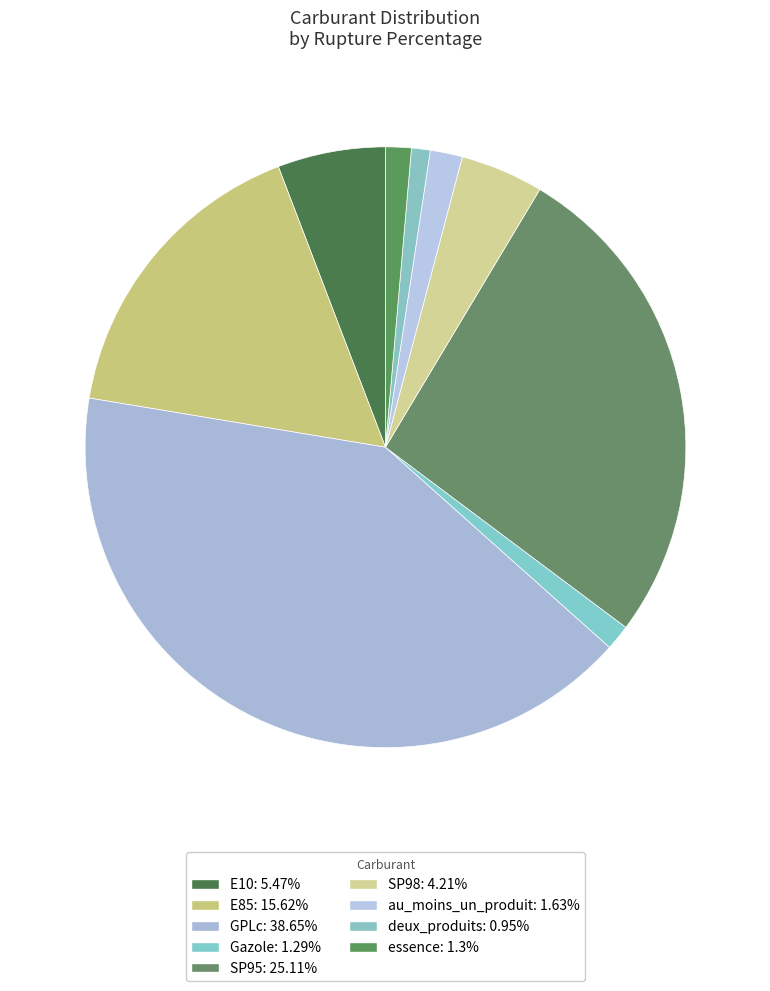

To the nearest percent, what portion does E85 represent?

17%